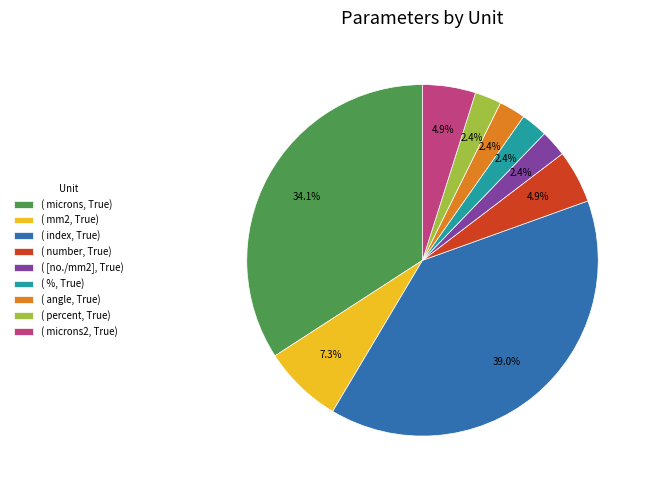

Is the sum of ( angle, True) and ( index, True) greater than half?

No